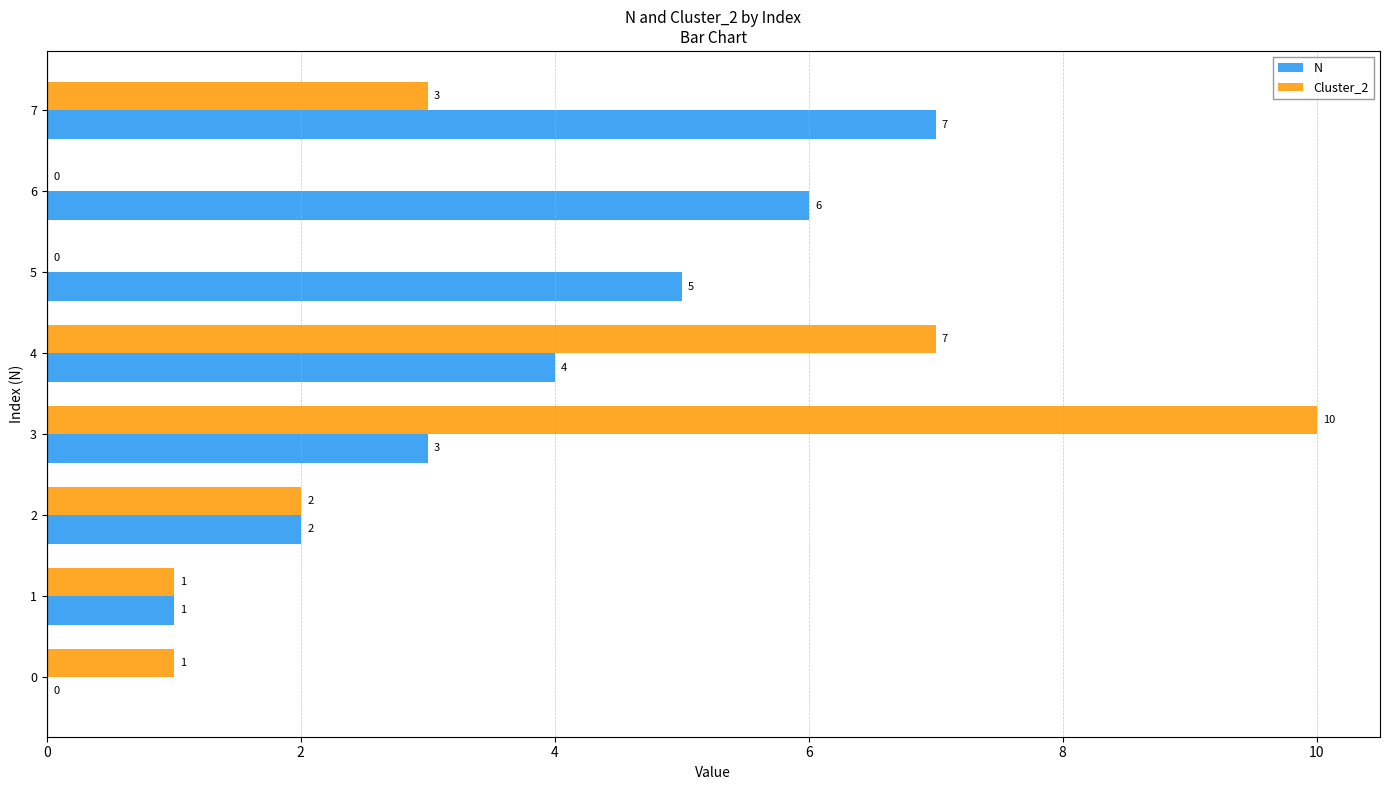

True or false: N has a value of 7 at 7.

True